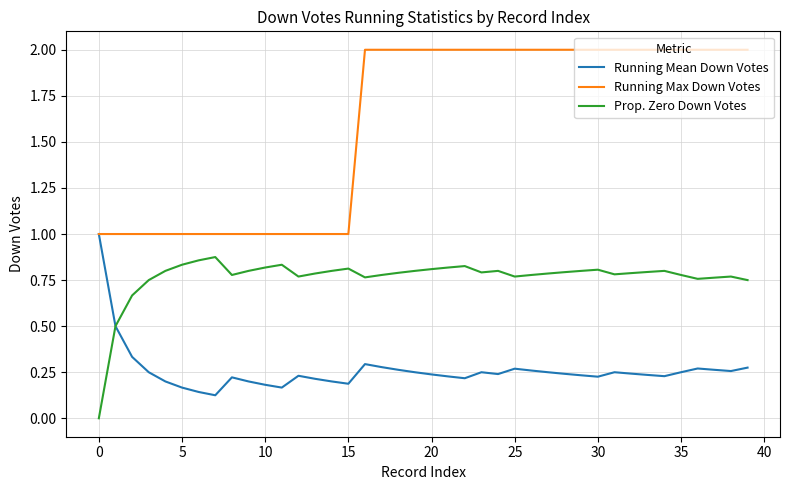

List the series in order of their overall mean, highest first.

Running Max Down Votes, Prop. Zero Down Votes, Running Mean Down Votes